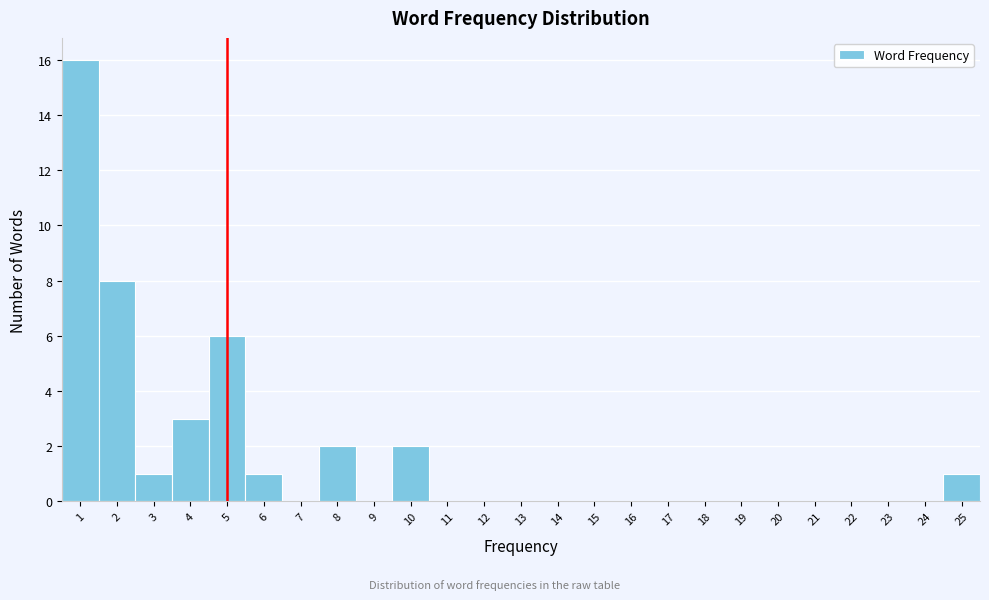

Reading left to right, list every bar in this chart as the range it spans on the x-axis followed by its height. The values are not printed on the chart, so give them approximately, as read against the axis.

0.5 to 1.5: 16
1.5 to 2.5: 8
2.5 to 3.5: 1
3.5 to 4.5: 3
4.5 to 5.5: 6
5.5 to 6.5: 1
6.5 to 7.5: 0
7.5 to 8.5: 2
8.5 to 9.5: 0
9.5 to 10.5: 2
10.5 to 11.5: 0
11.5 to 12.5: 0
12.5 to 13.5: 0
13.5 to 14.5: 0
14.5 to 15.5: 0
15.5 to 16.5: 0
16.5 to 17.5: 0
17.5 to 18.5: 0
18.5 to 19.5: 0
19.5 to 20.5: 0
20.5 to 21.5: 0
21.5 to 22.5: 0
22.5 to 23.5: 0
23.5 to 24.5: 0
24.5 to 25.5: 1